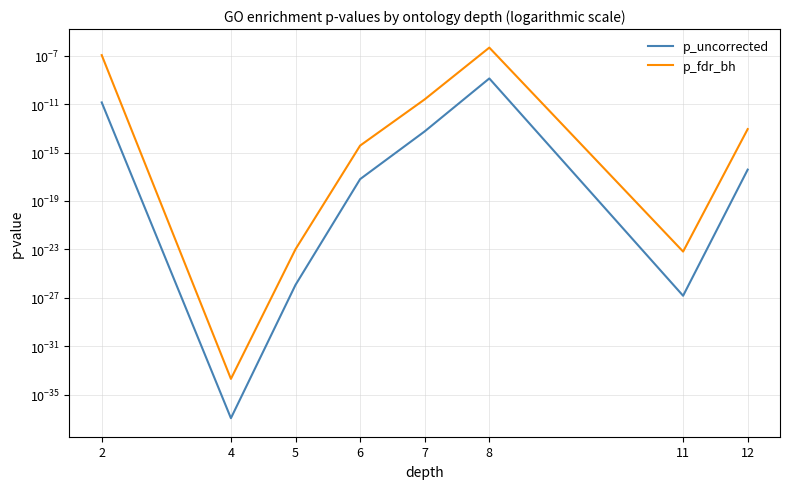

At which label does p_uncorrected reach its peak?

8